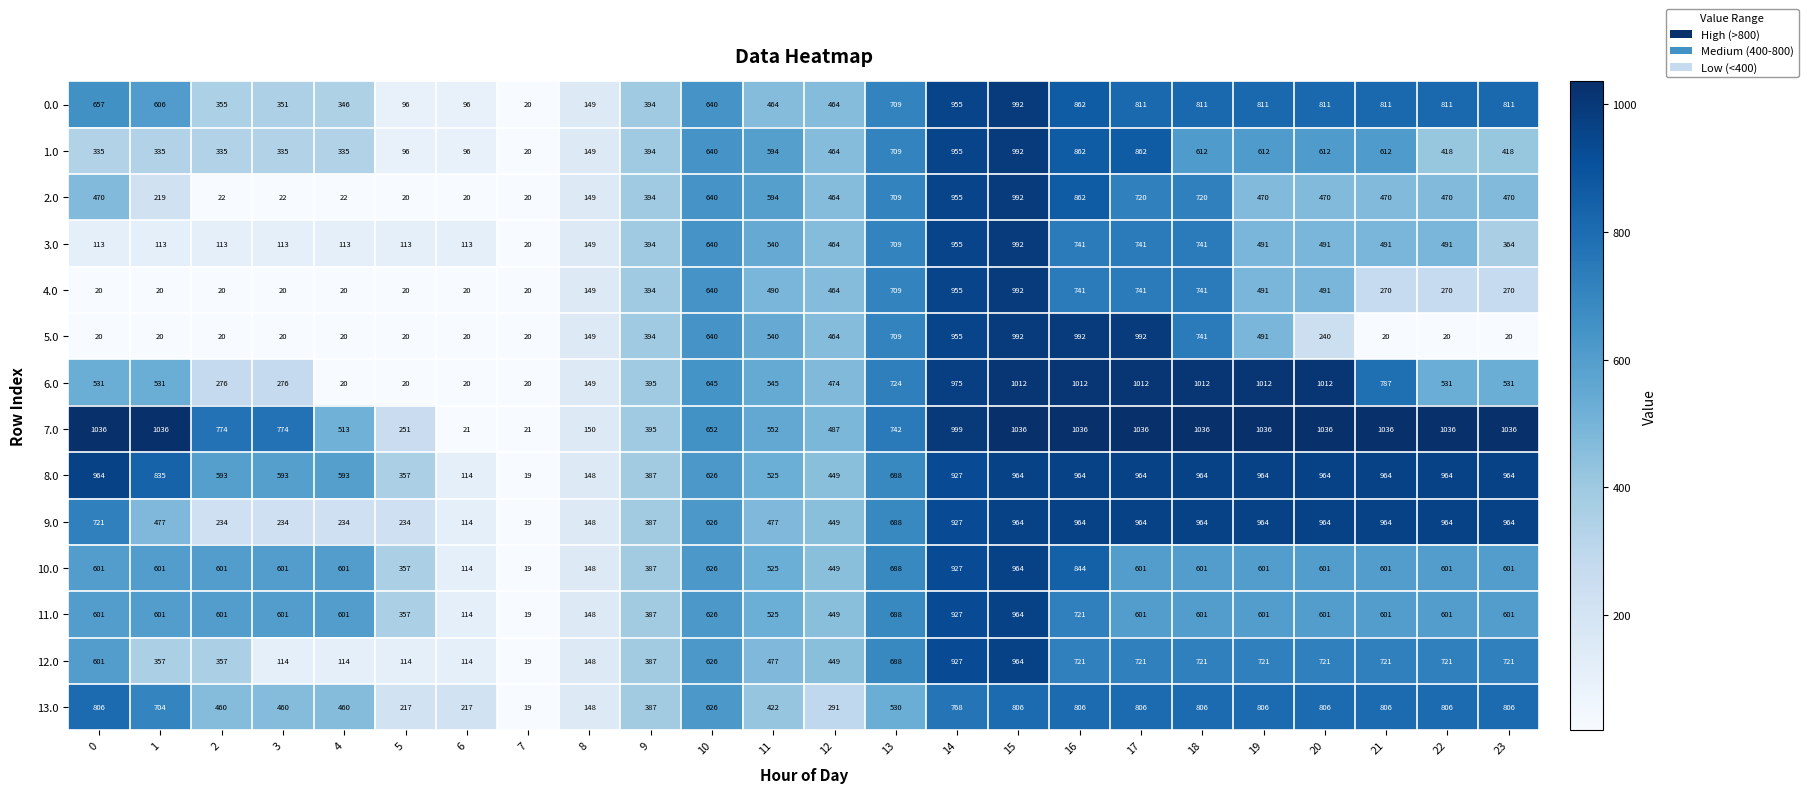

True or false: 8.0 has a value of 525 at 11.

True